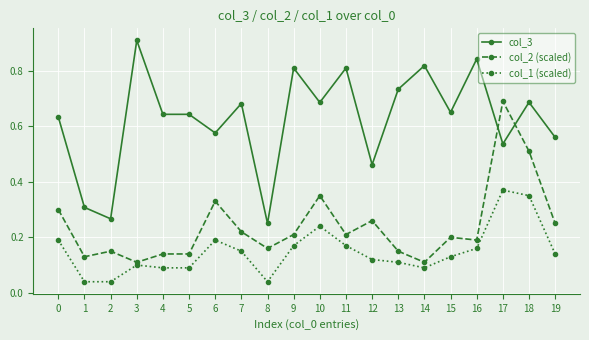

Which series changed the most between 2 and 6?

col_3